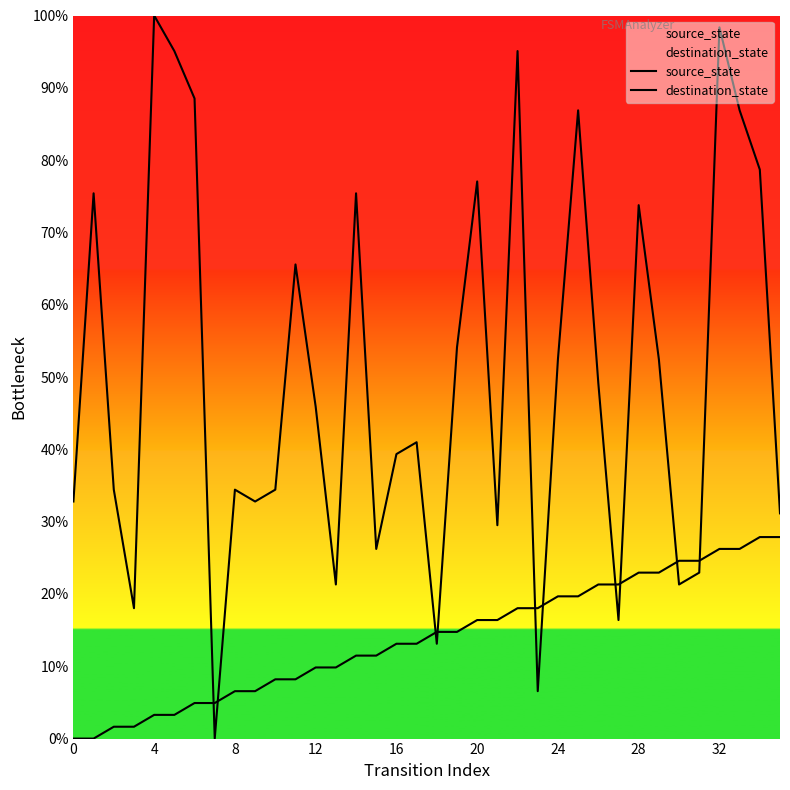

What are all the series names shown in the legend?

source_state, destination_state